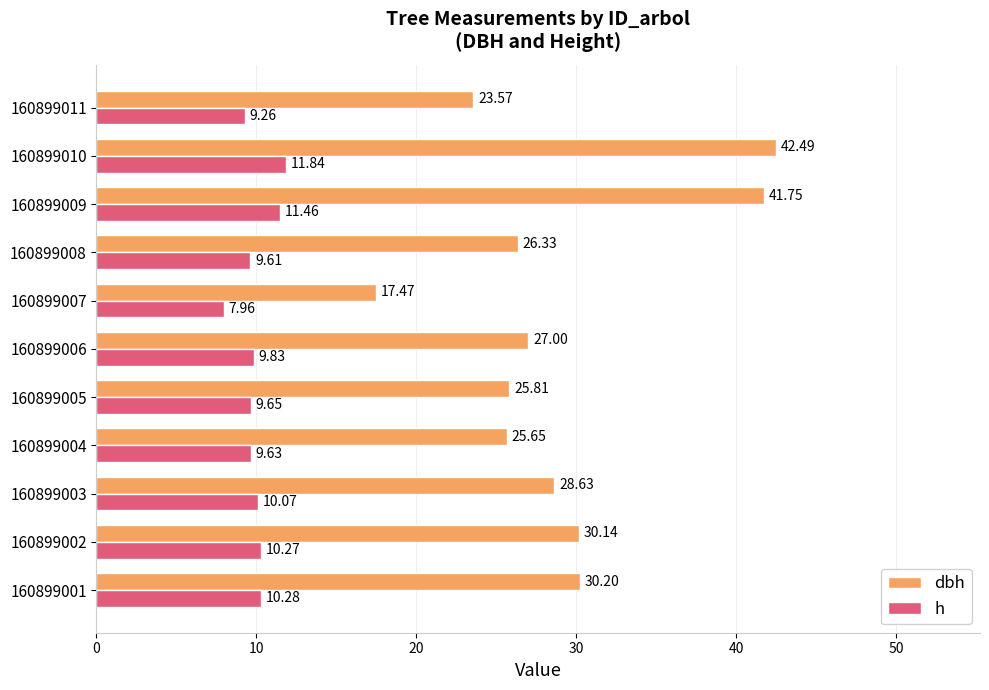

List the labels in order of dbh value, smallest first.

160899007, 160899011, 160899004, 160899005, 160899008, 160899006, 160899003, 160899002, 160899001, 160899009, 160899010